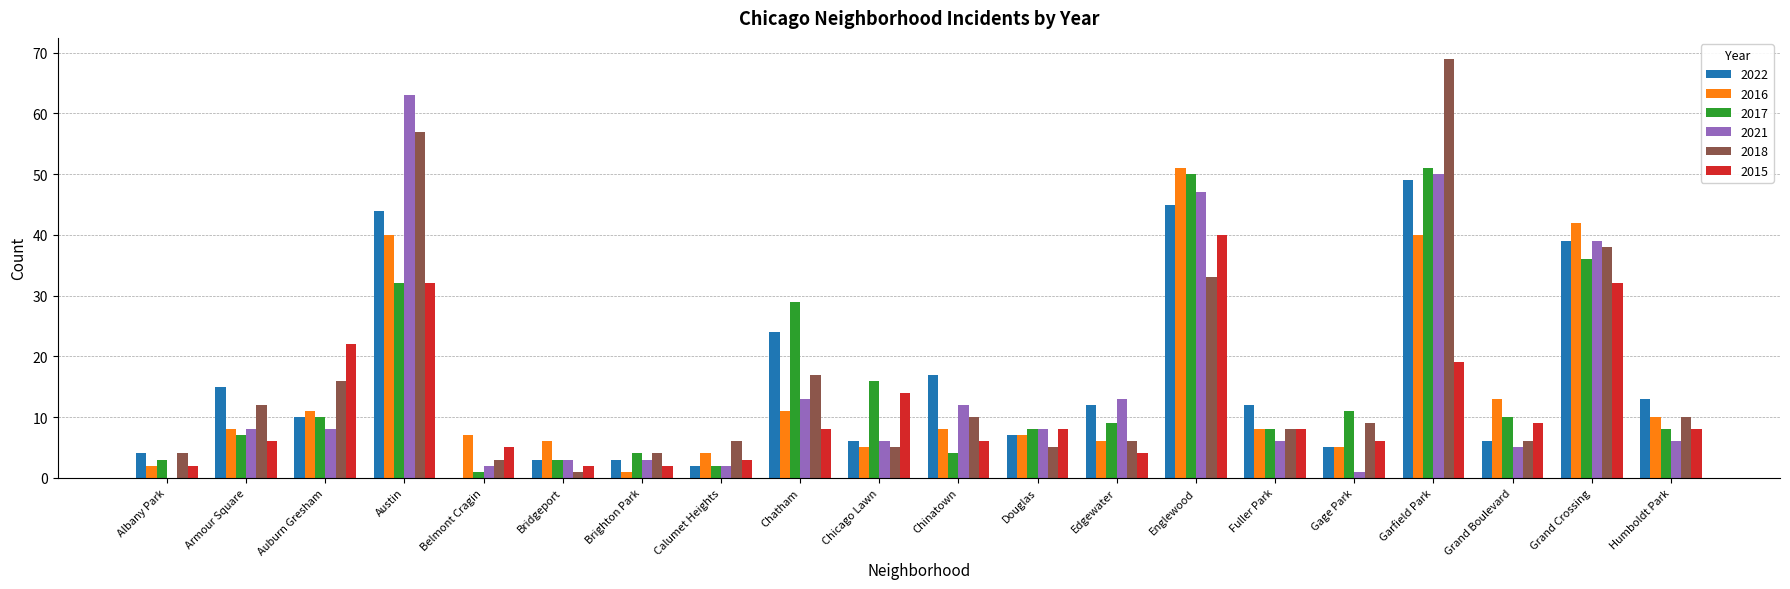

Is the value of 2022 at Armour Square greater than the value of 2016 at Grand Boulevard?

Yes